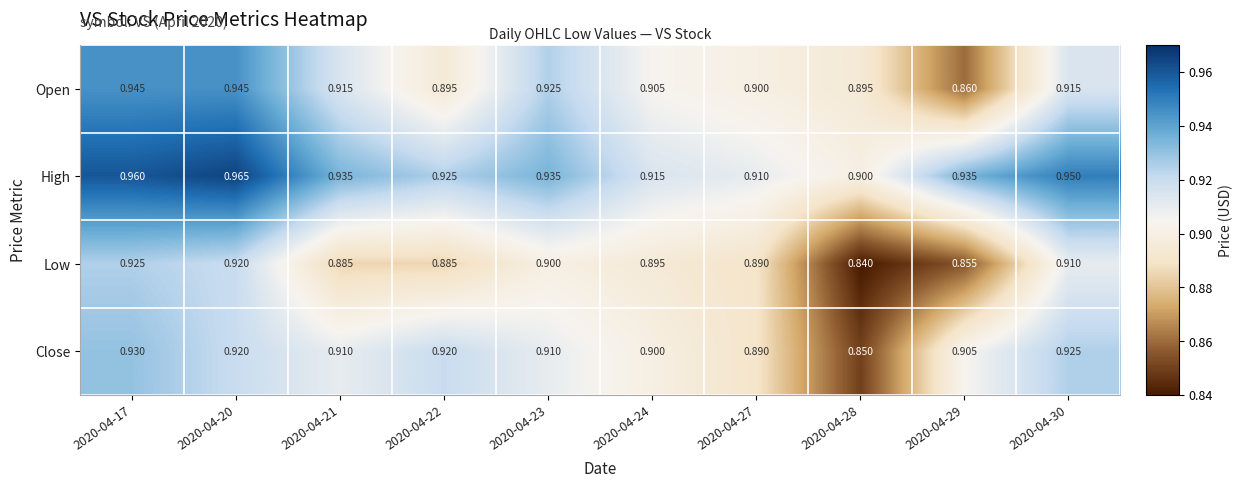

Which series has the largest total across all categories?

High